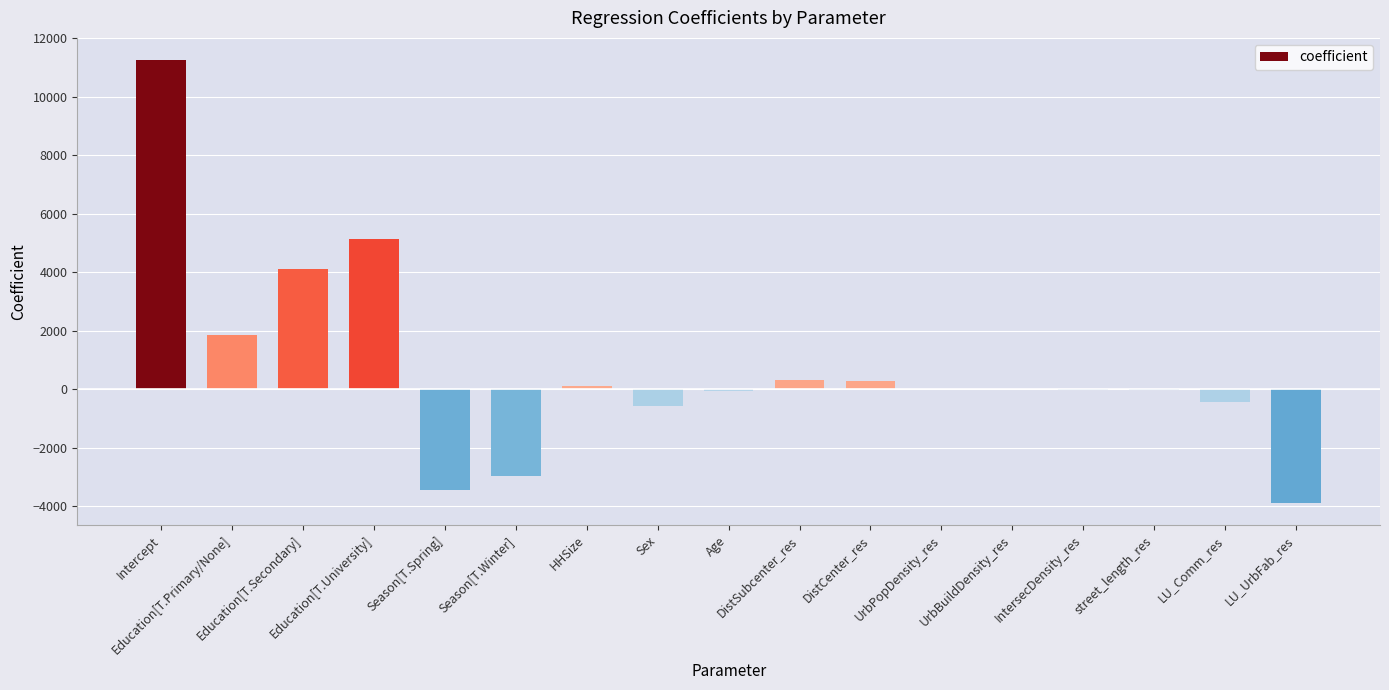

What is the sum of all values?

11722.2